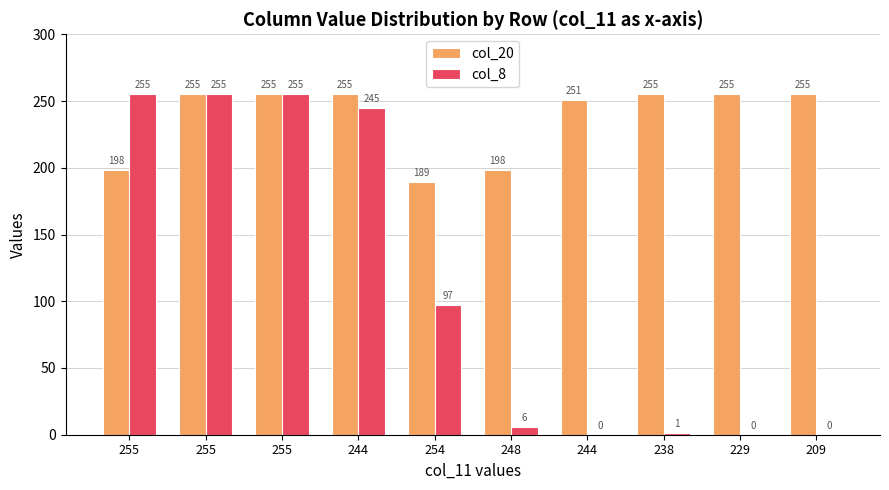

How many series are shown in this chart?

2